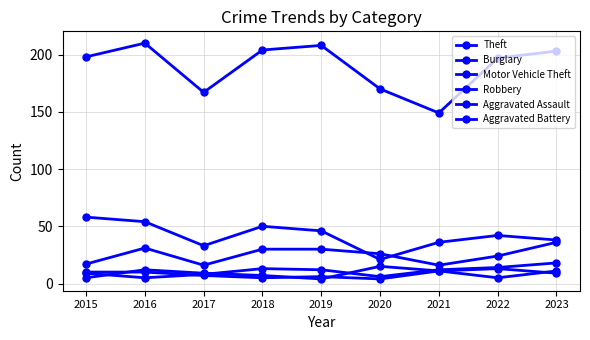

Does the chart display data point markers on the line(s)?

Yes